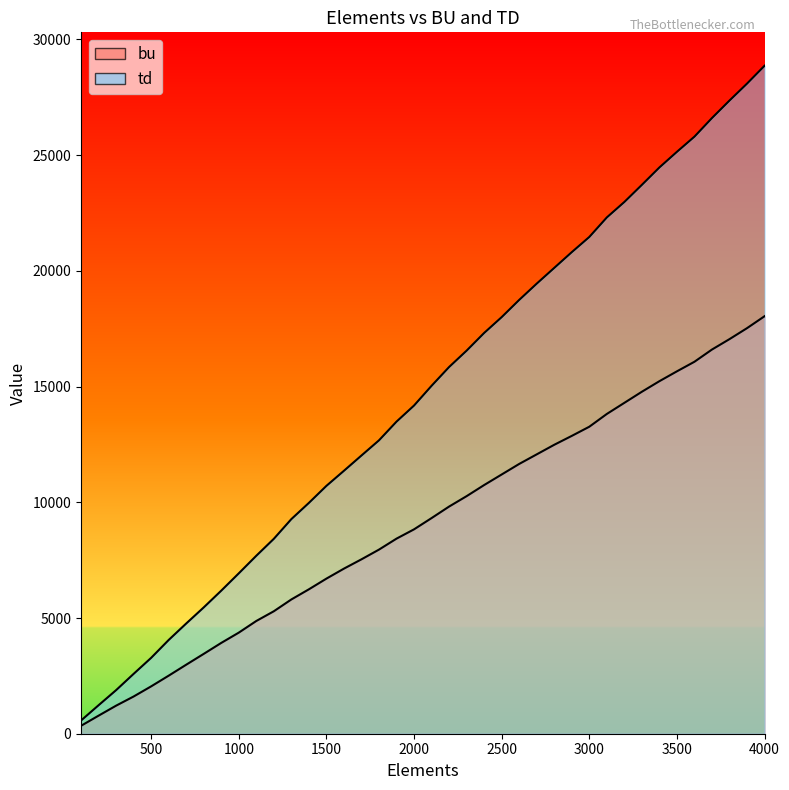

True or false: td and bu cross at least once.

False